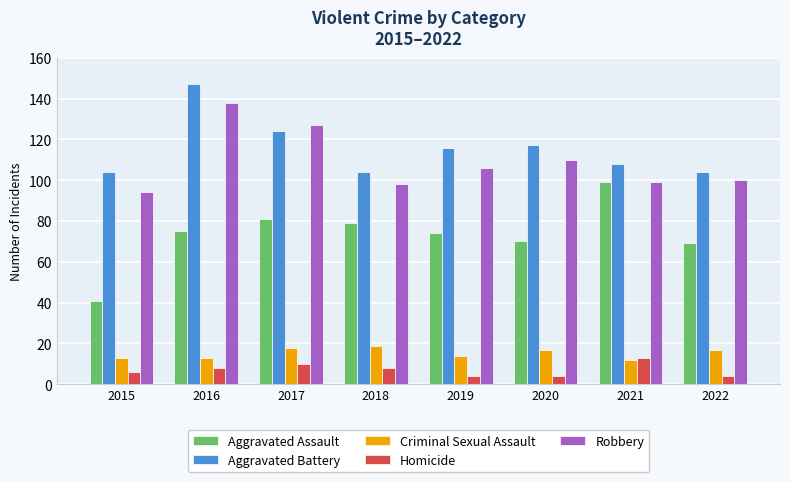

Which series changed the most between 2016 and 2019?

Robbery